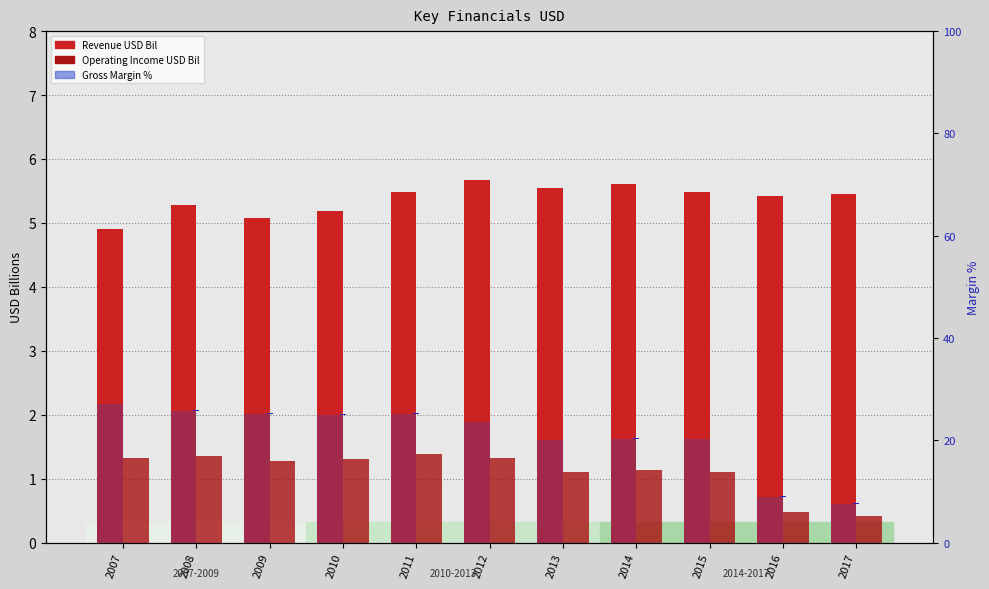

Where is Operating Income USD Bil nearest to the value 0?

2017